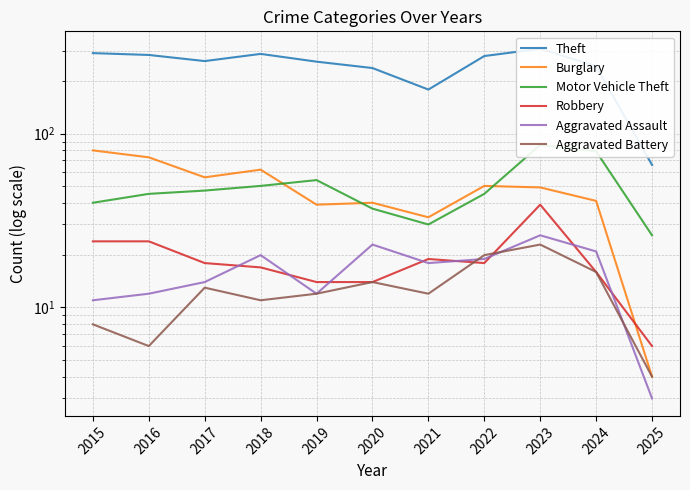

Which series has the widest spread of values?

Theft